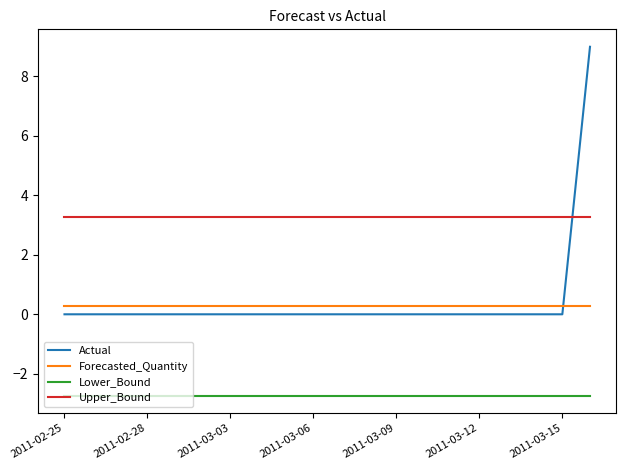

True or false: Lower_Bound and Forecasted_Quantity intersect in this chart.

False